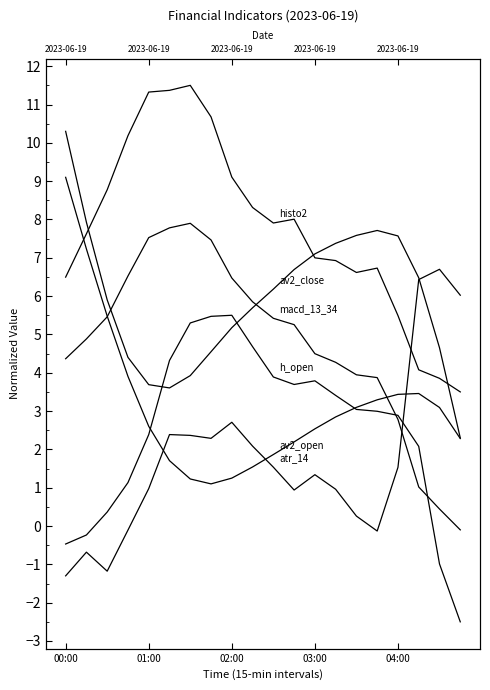

True or false: macd_13_34 and histo2 cross at least once.

False